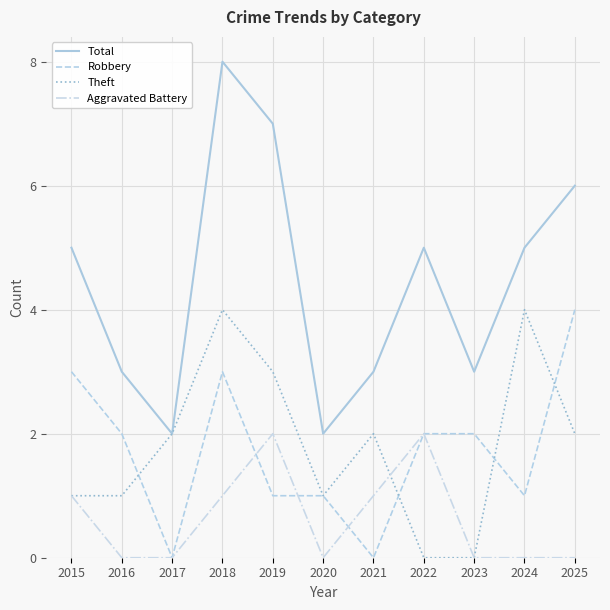

What is the difference between the second highest and minimum values in the Robbery series?

3